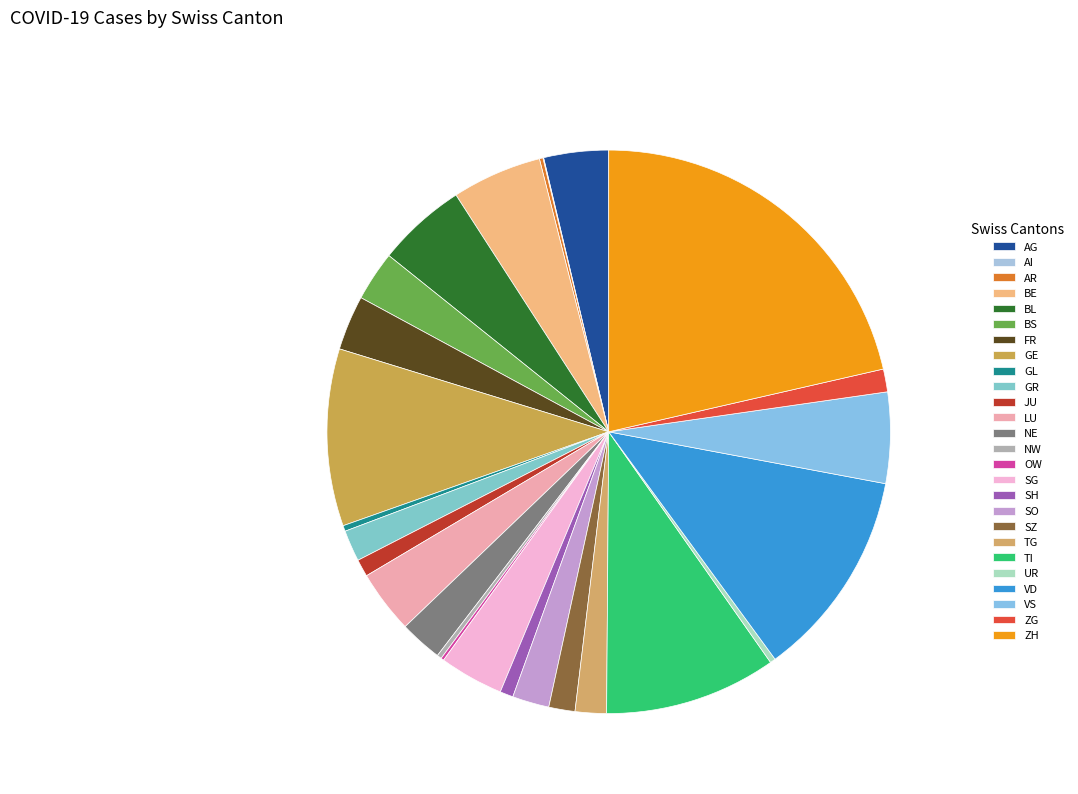

Is LU the majority of the pie?

No